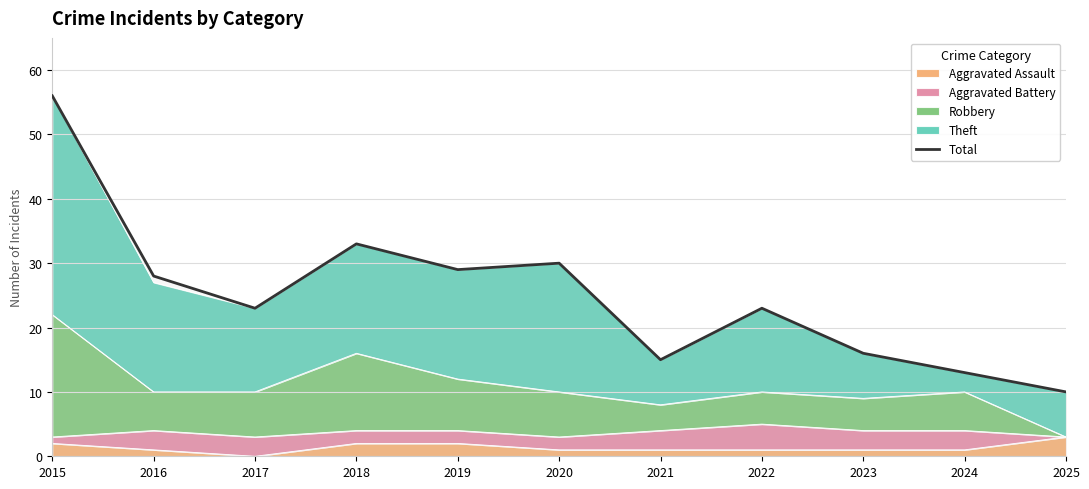

Where is the data nearest to the value 33?

2018